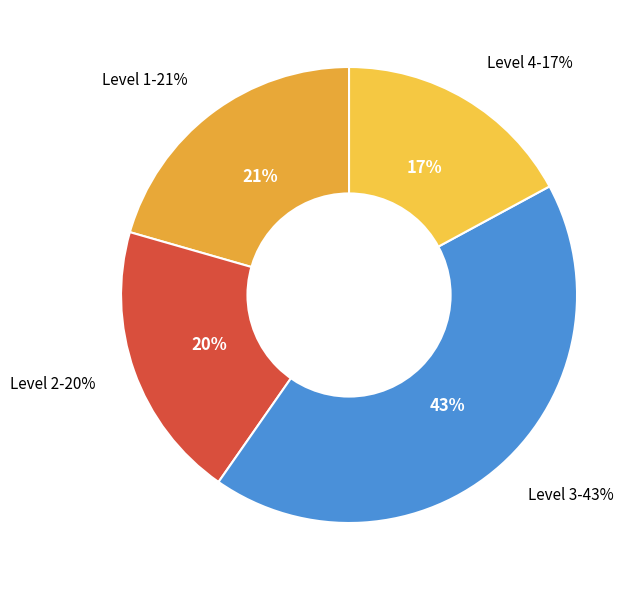

To the nearest percent, what percentage of the pie is Level 3?

43%